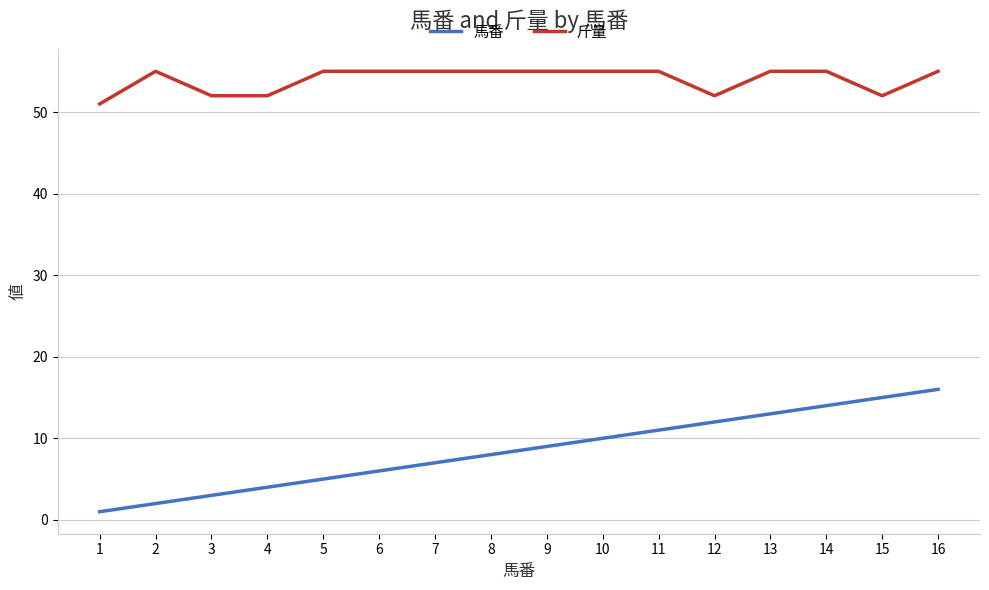

The value of 斤量 at 16 is 55. True or false?

True